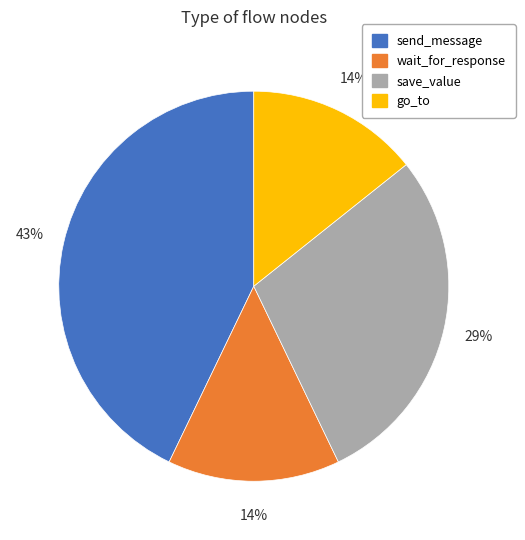

Does any single category account for the majority?

No